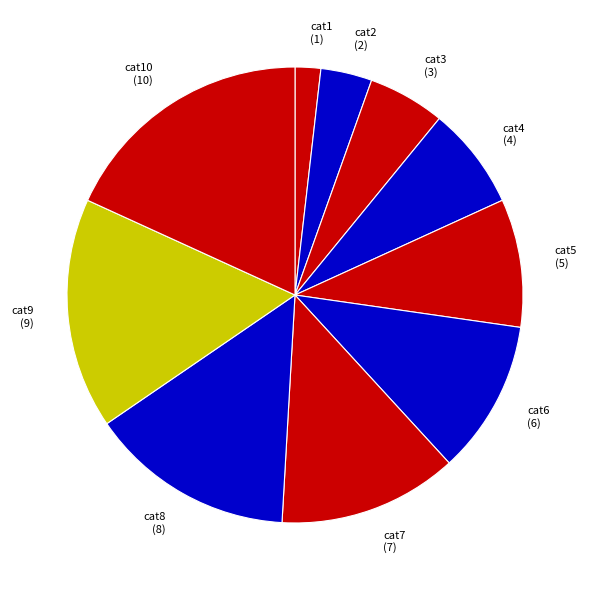

Combined, do cat1 and cat7 account for over 50%?

No